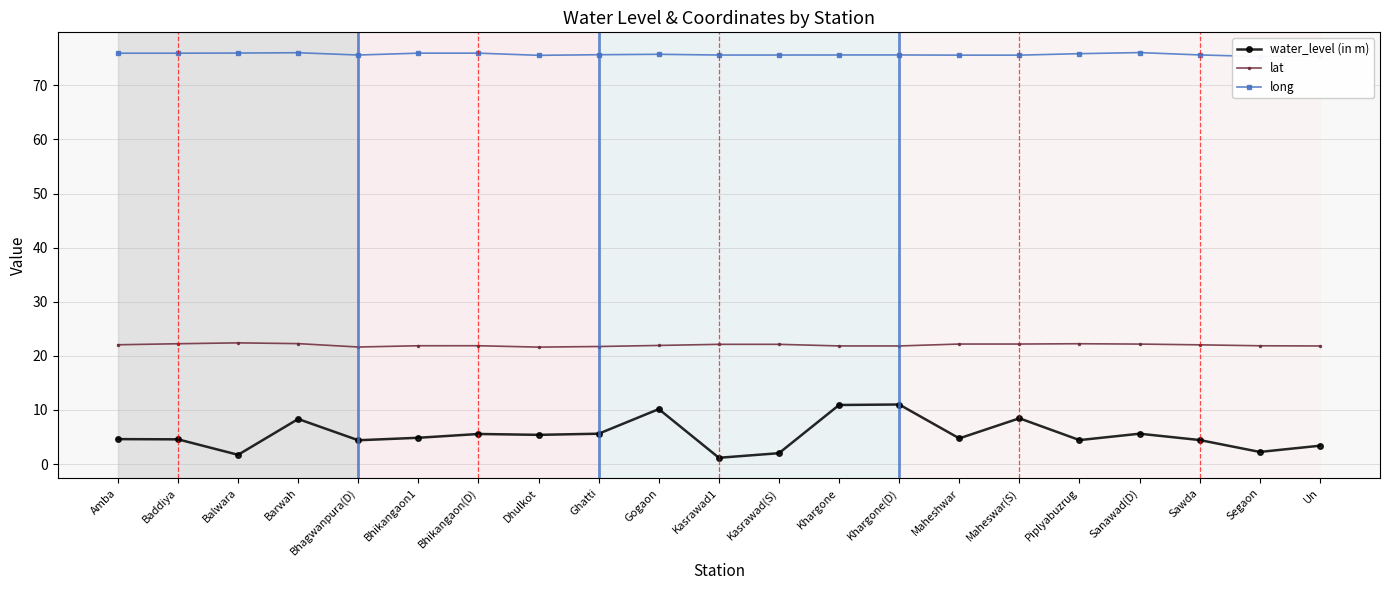

Is the value of long at Baddiya greater than the value of water_level (in m) at Kasrawad(S)?

Yes